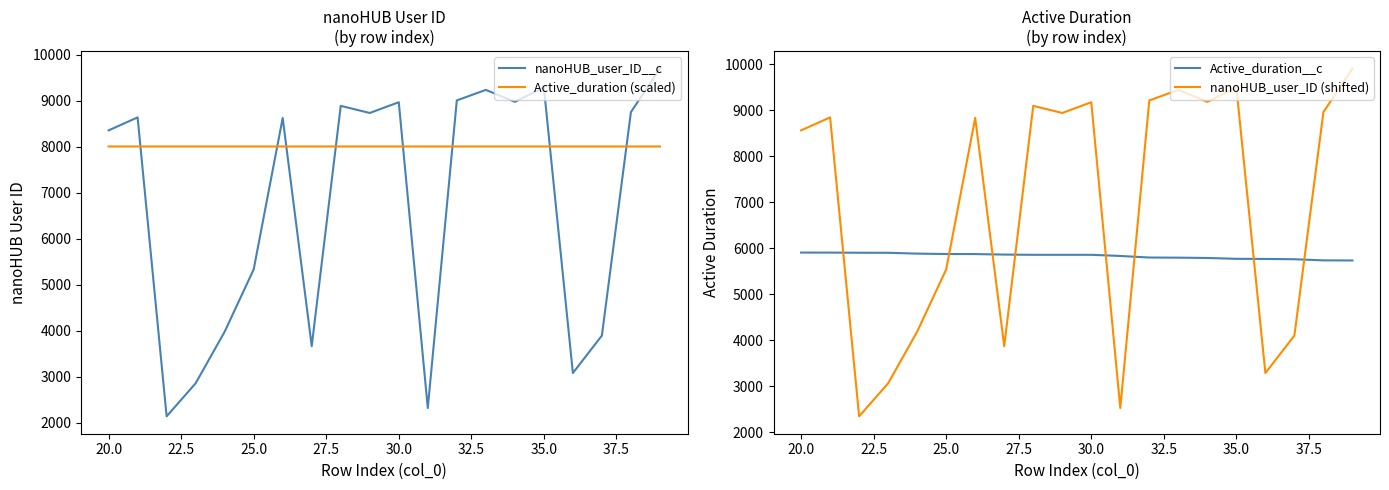

After their last crossing, which series has the higher values: Active_duration__c or nanoHUB_user_ID__c?

nanoHUB_user_ID__c